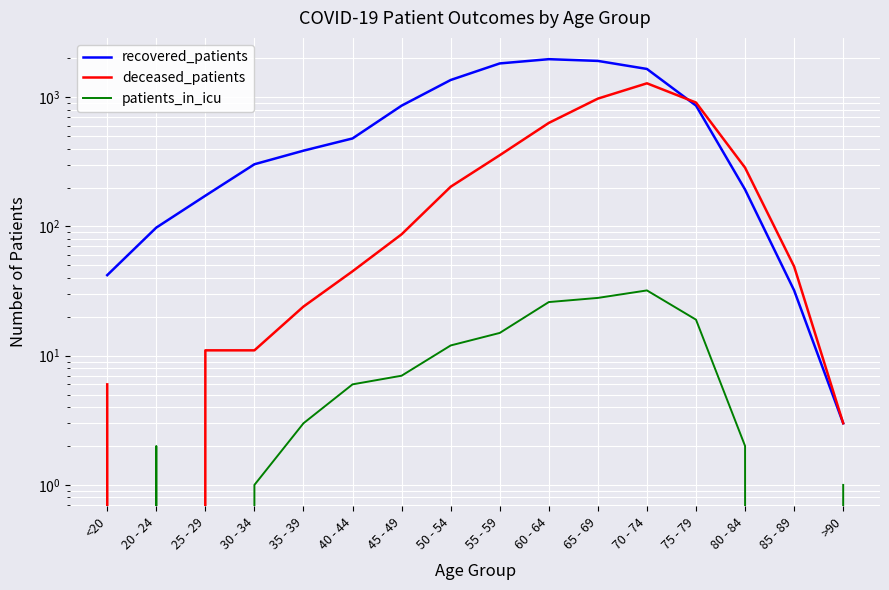

What is the label of the 4th point from the right?

75 - 79